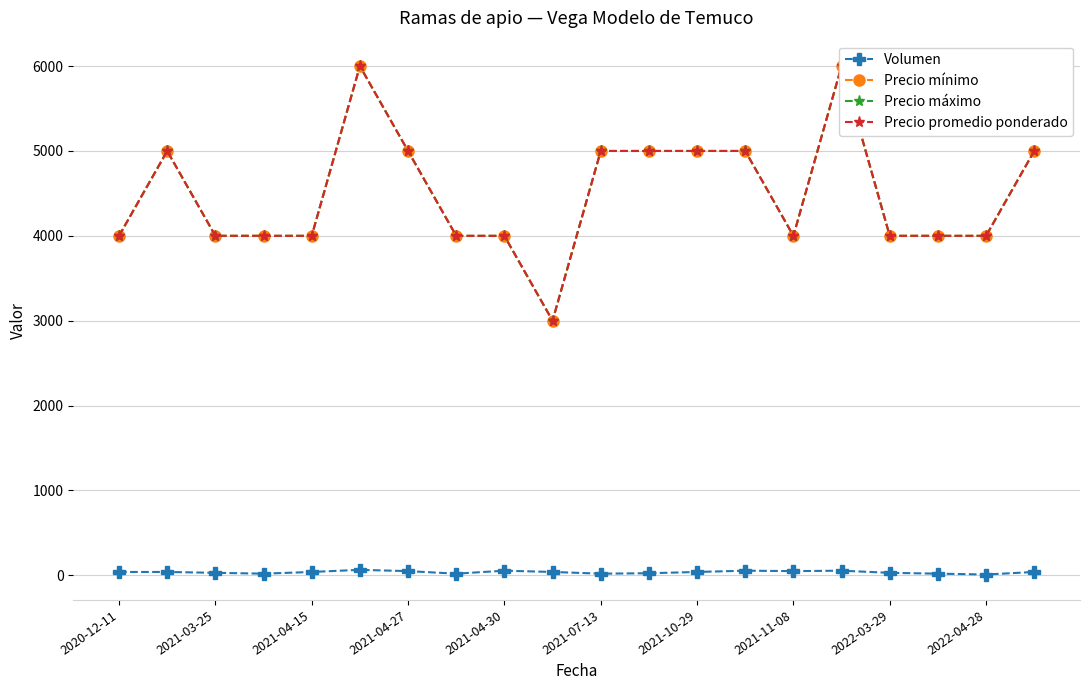

At how many categories does at least one series exceed 4252?

9